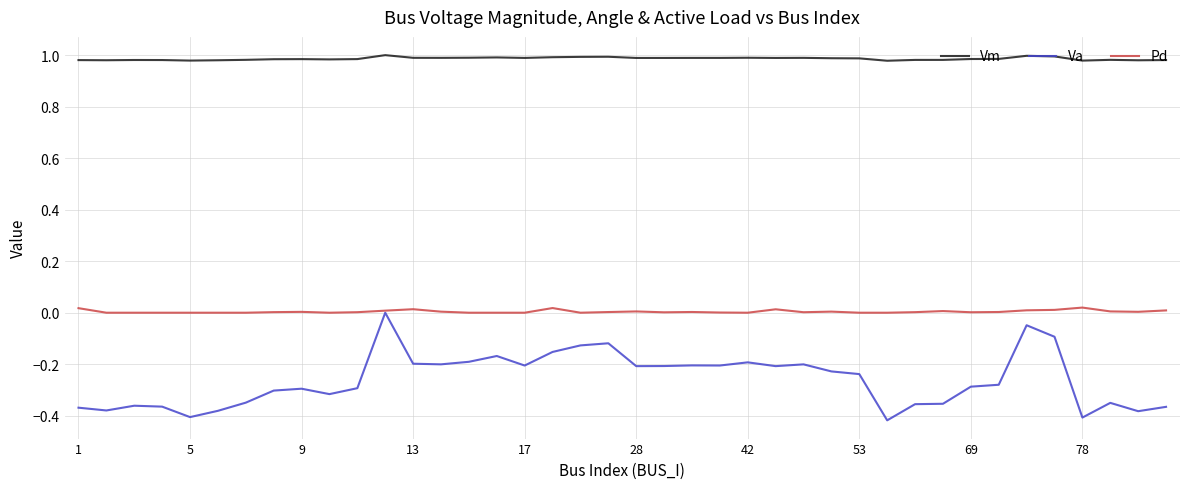

Which series has the largest total across all categories?

Vm